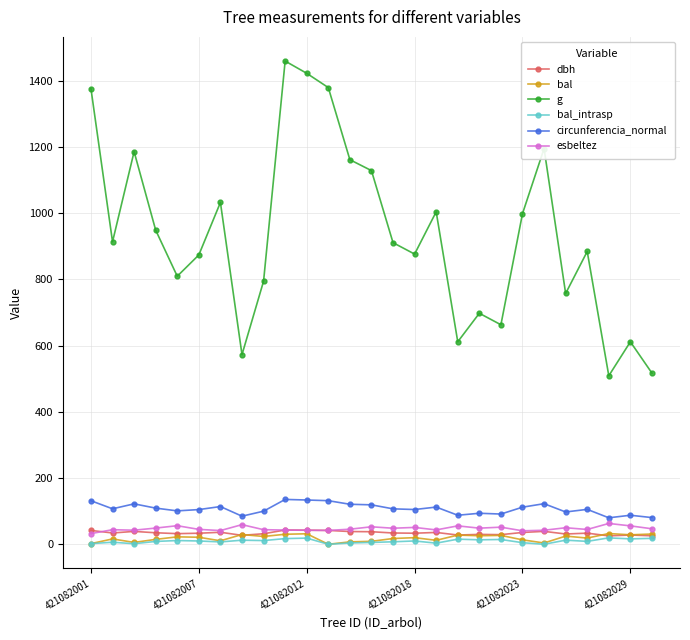

How many interior local peaks does the g series have?

8